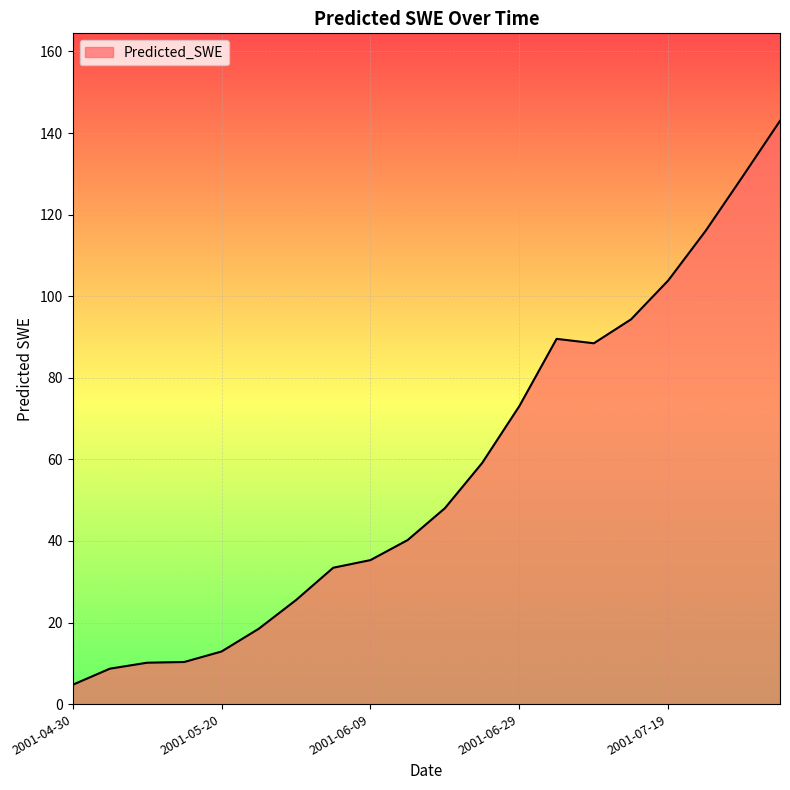

True or false: there are more than 2 points higher than both neighbors.

False